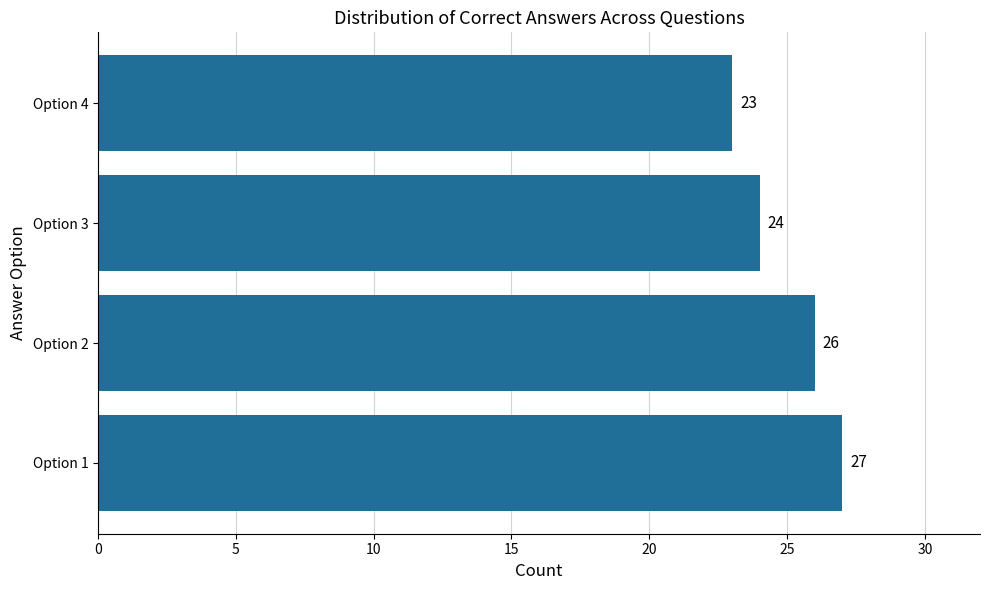

The chart shows a value of 12 at Option 4. True or false?

False